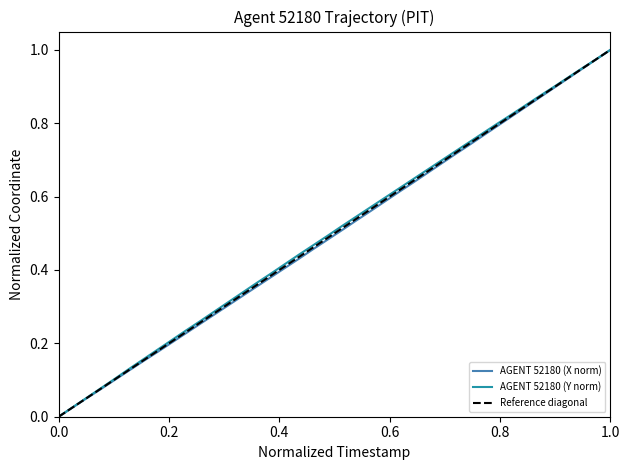

Which series has the widest spread of values?

X